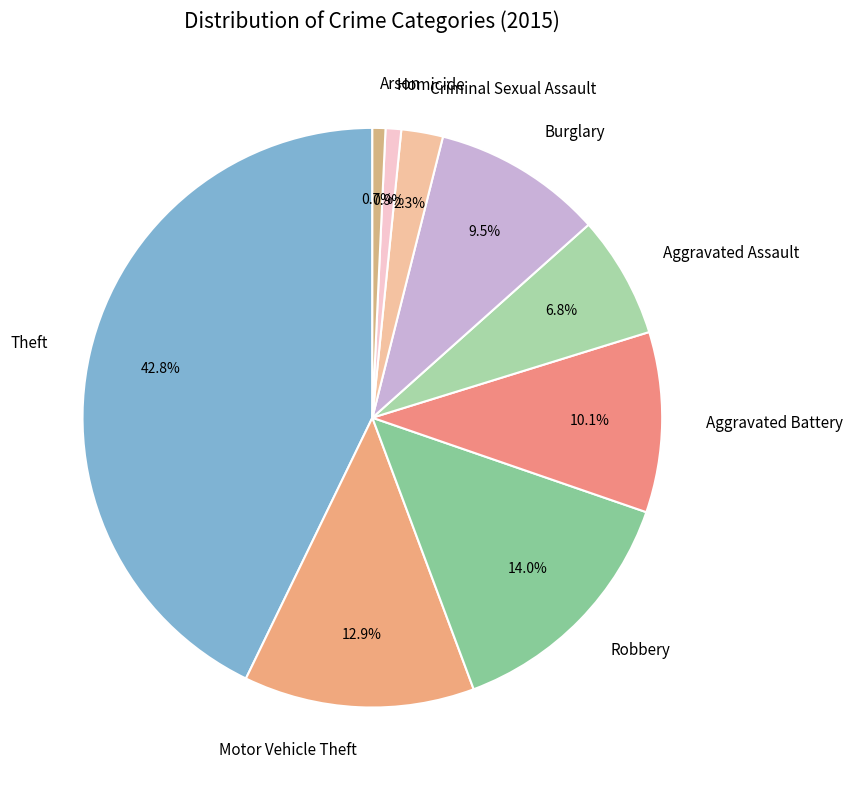

To the nearest percent, what is the difference between the Arson and Burglary slice percentages?

9%